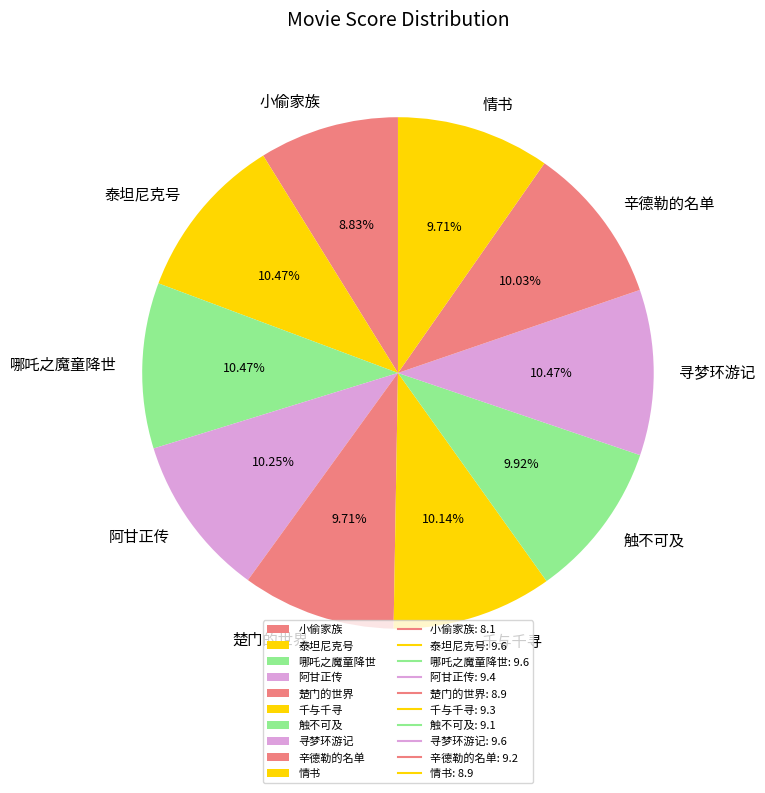

Does 哪吒之魔童降世 represent more than half of the total?

No